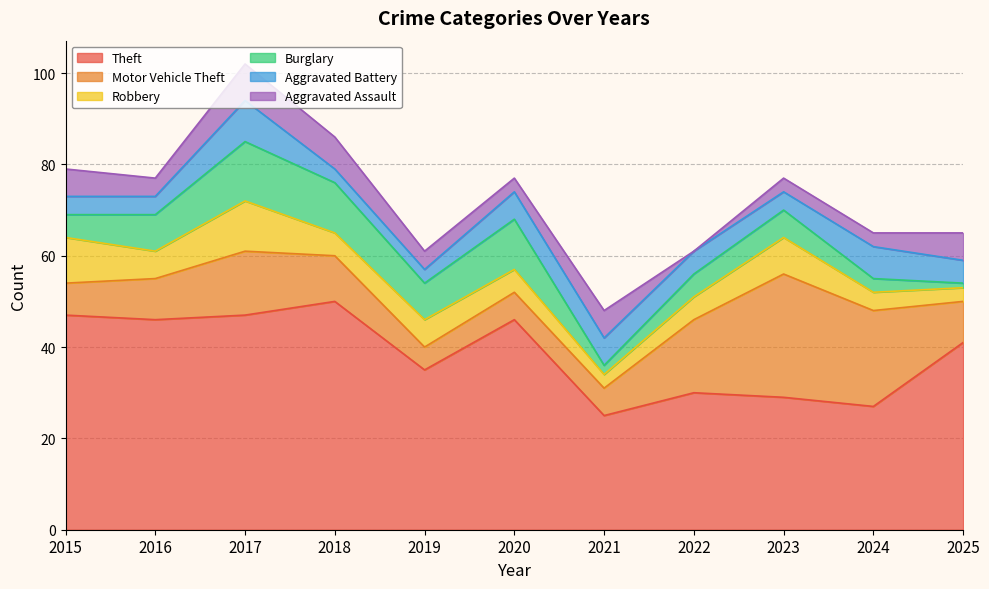

Which series has the largest range (max minus min)?

Theft